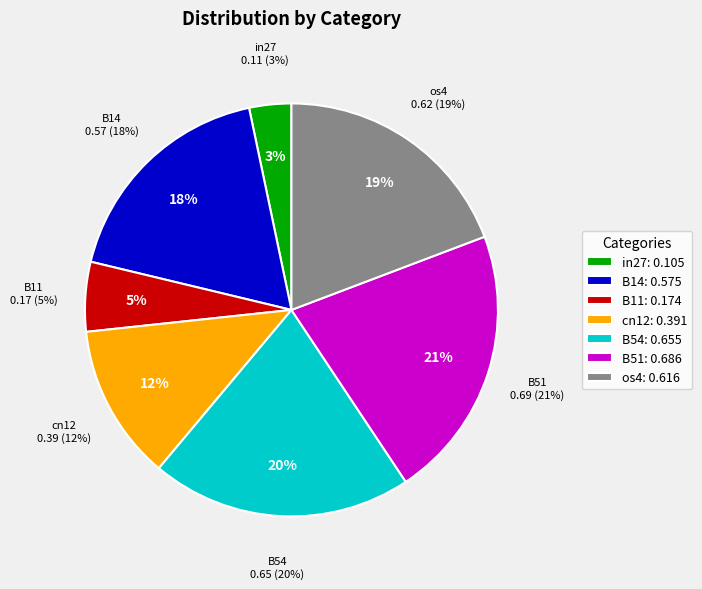

How many segments does this pie chart have?

7